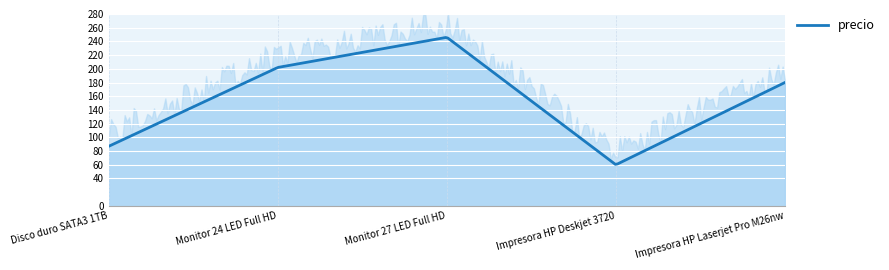

Where is the first local minimum?

Impresora HP Deskjet 3720